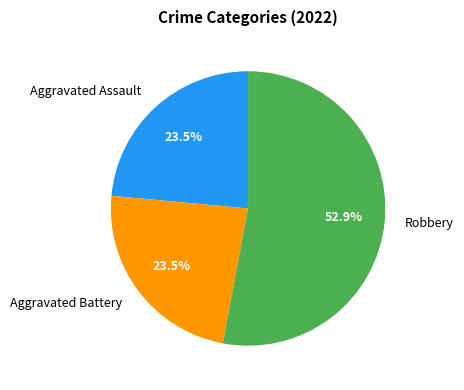

Which slice represents more than half of the pie?

Robbery